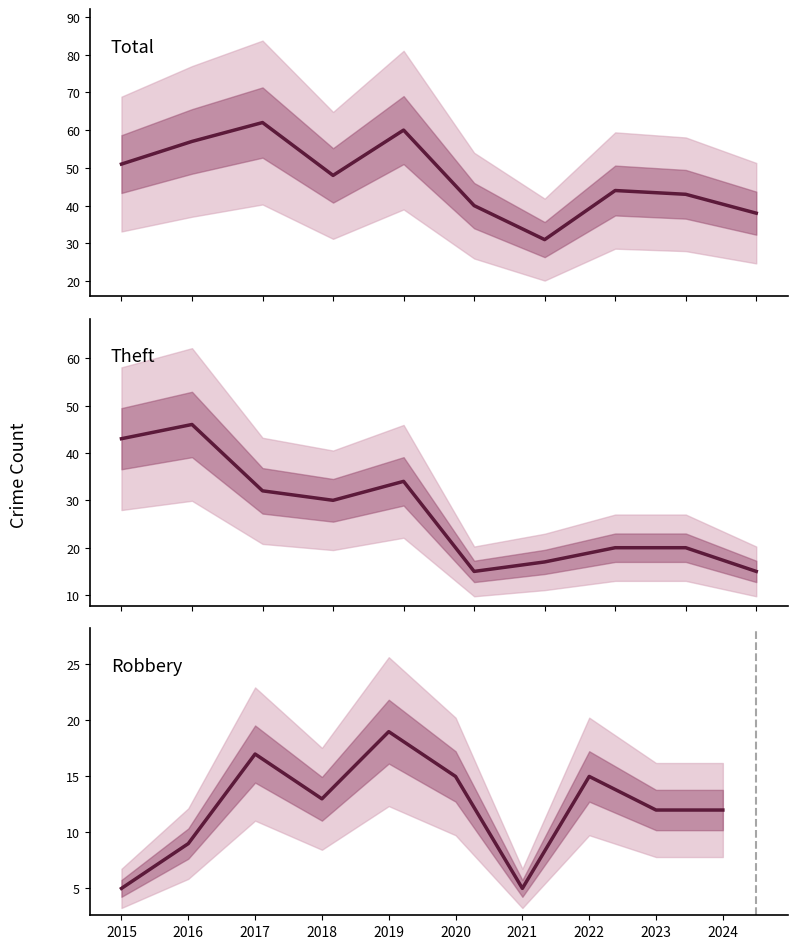

Is the value of Total at 2024 greater than the value of Robbery at 2022?

Yes